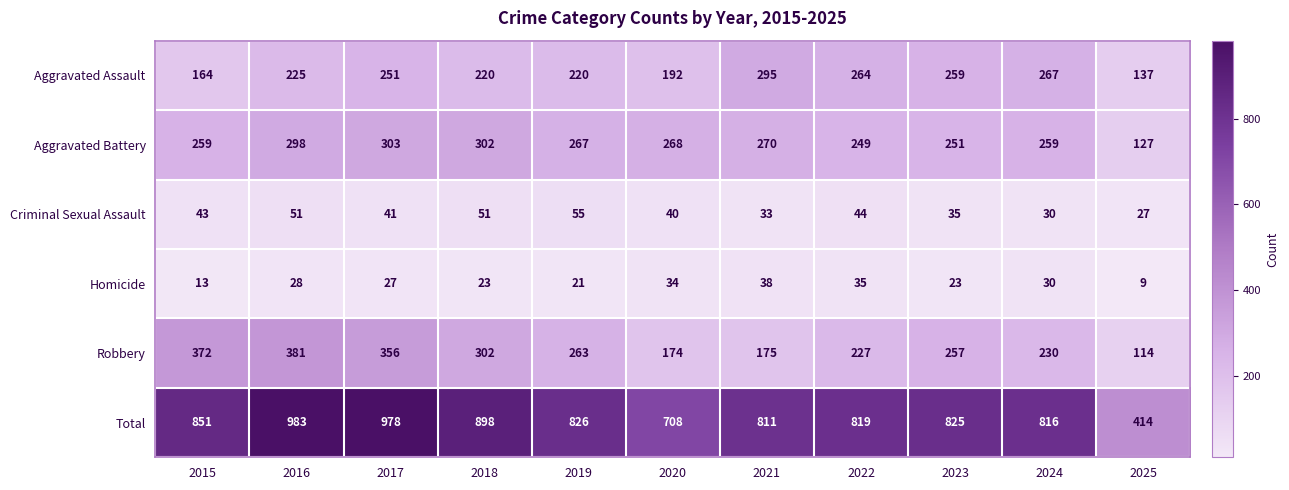

At which category is the sum across all series the highest?

2016